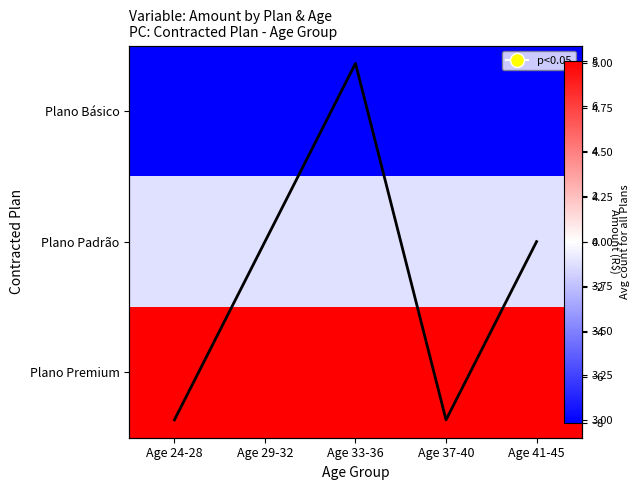

Is it true that Plano Premium equals 15.6 at Age 33-36?

False